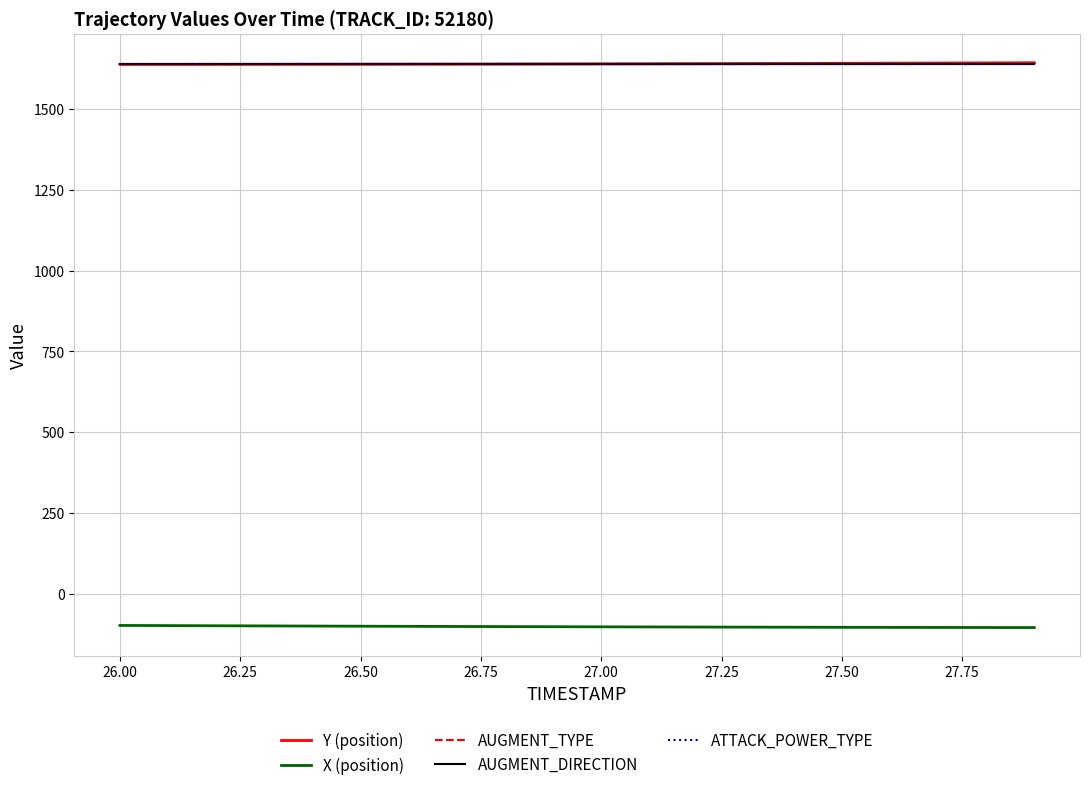

How many distinct data groups are displayed?

5